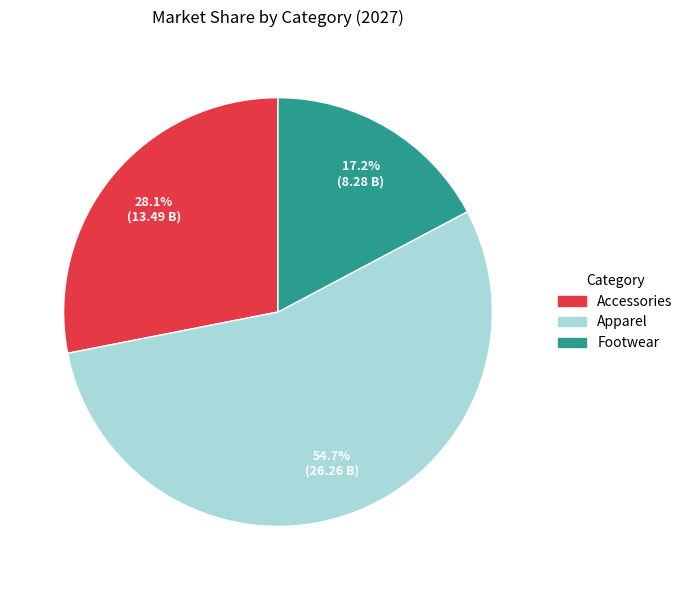

Does any single category account for the majority?

Yes